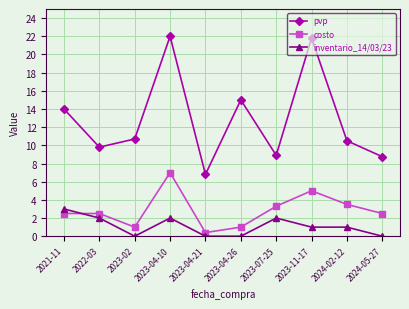

What is the approximate value of pvp at 2024-02-12?

10.5